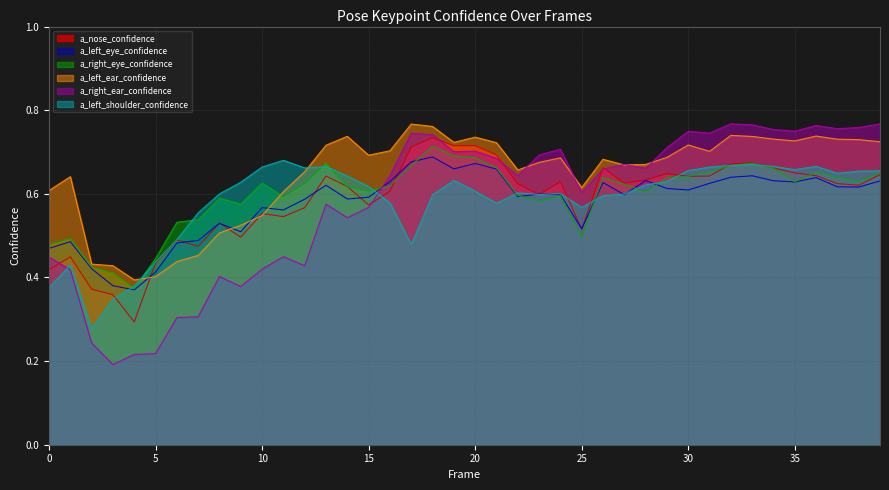

At how many categories does at least one series exceed 0?

40